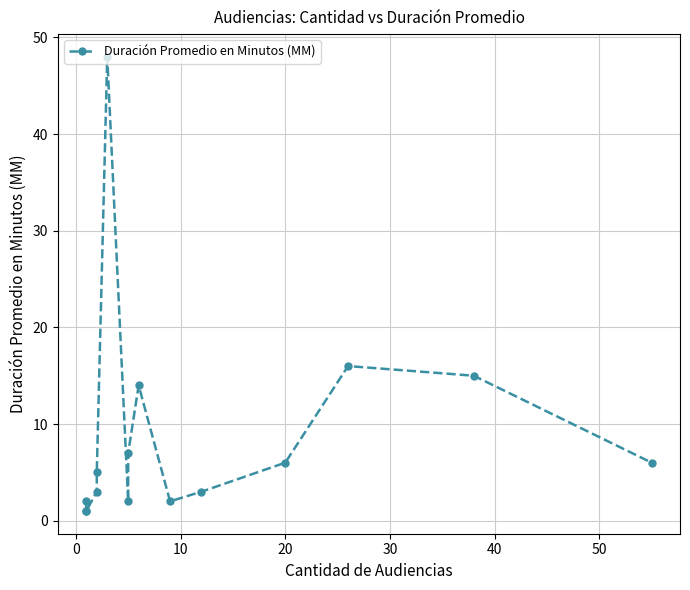

What is the minimum value shown in the chart?

1